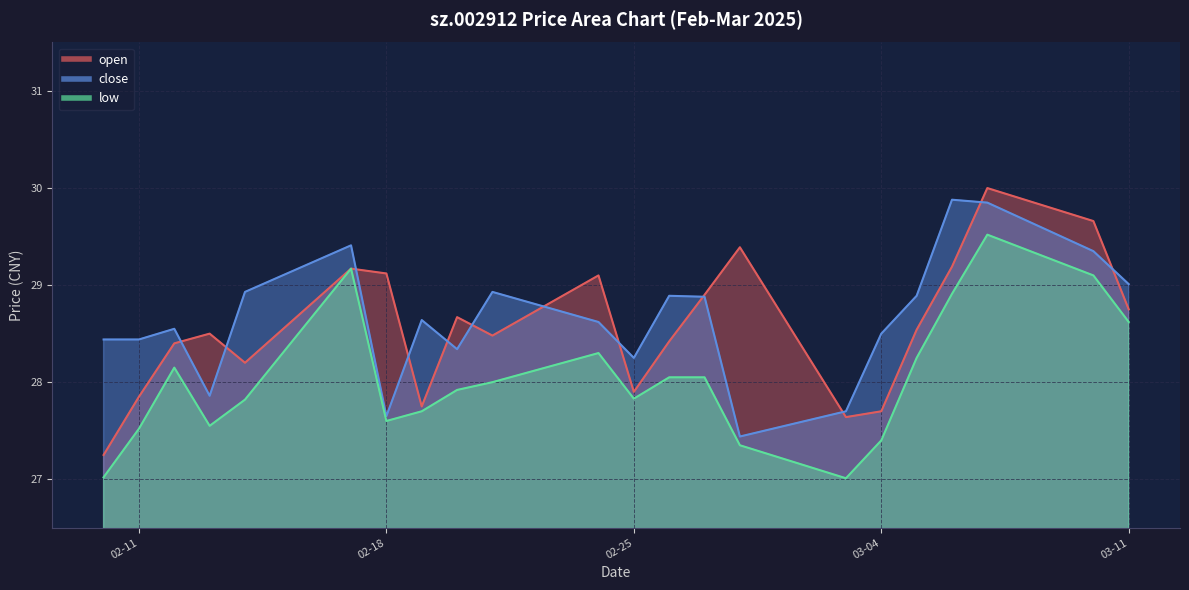

At which label is close closest to 28?

2025-02-13